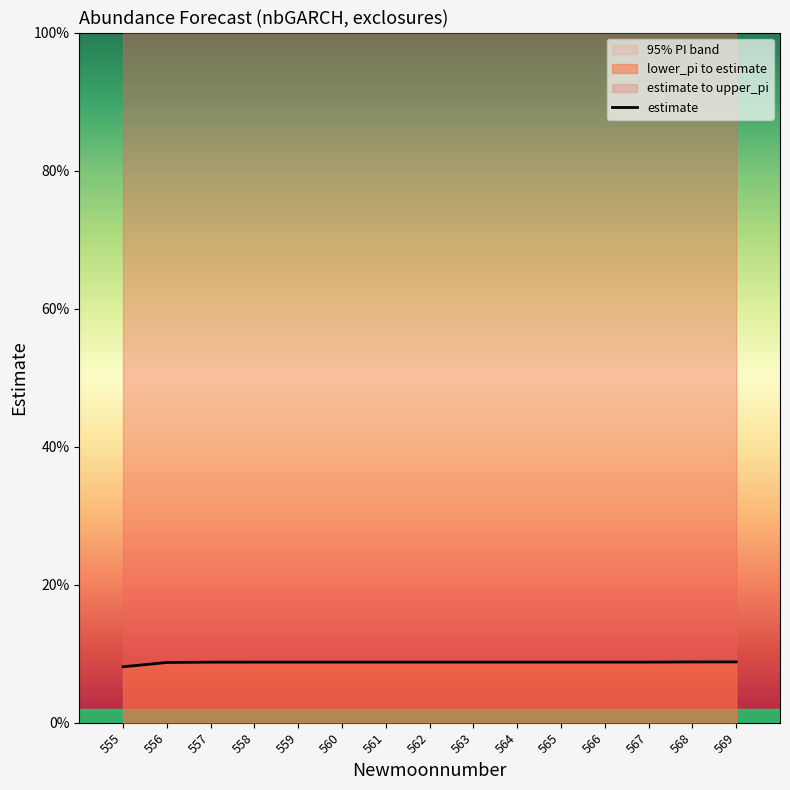

Reading right to left, what are all the values shown in this chart?

0.1	0.1	0.1	0.1	0.1	0.1	0.1	0.1	0.1	0.1	0.1	0.1	0.1	0.1	0.1